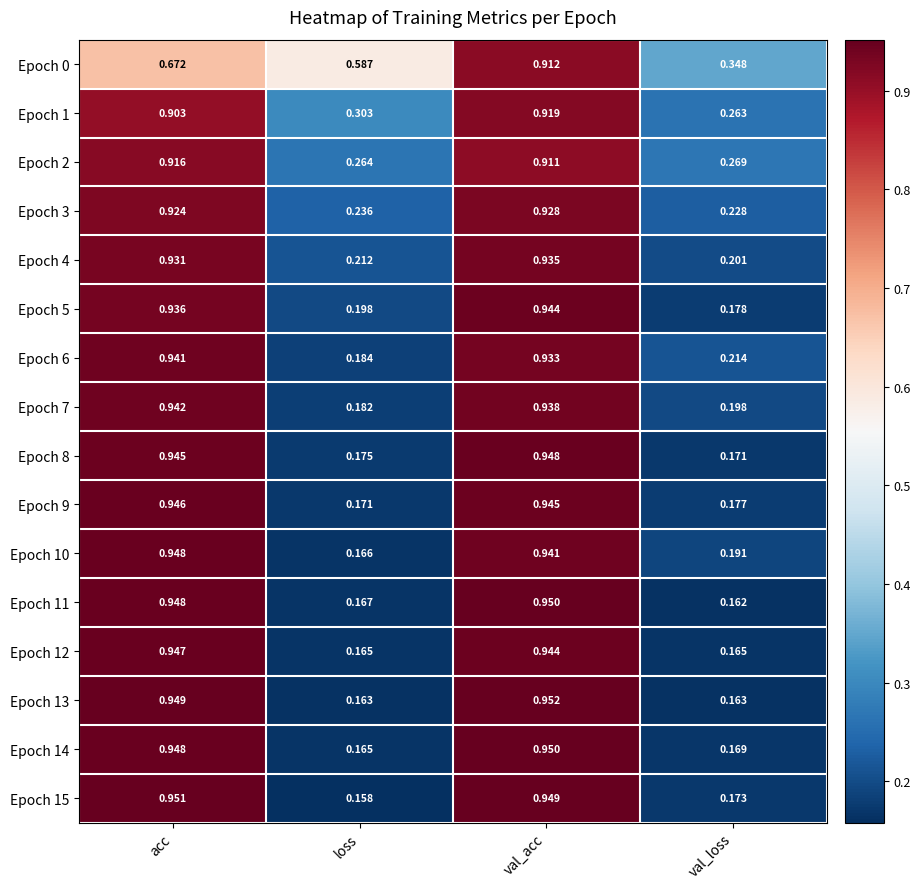

Is the value of Epoch 0 at loss greater than the value of Epoch 12 at acc?

No